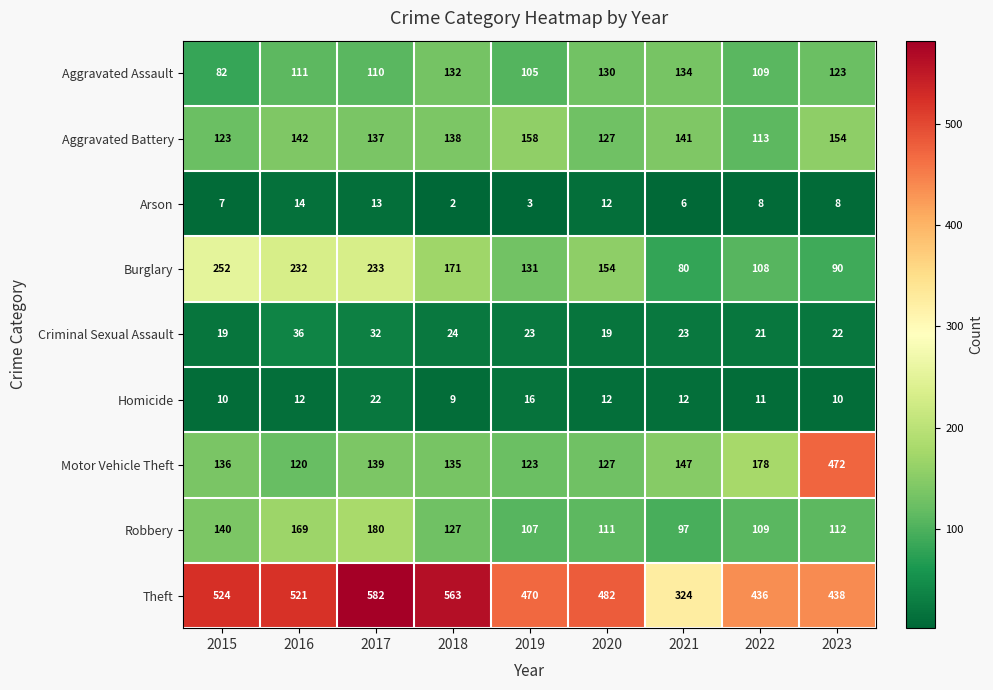

What is the difference between the maximum and second lowest values in the Arson series?

11